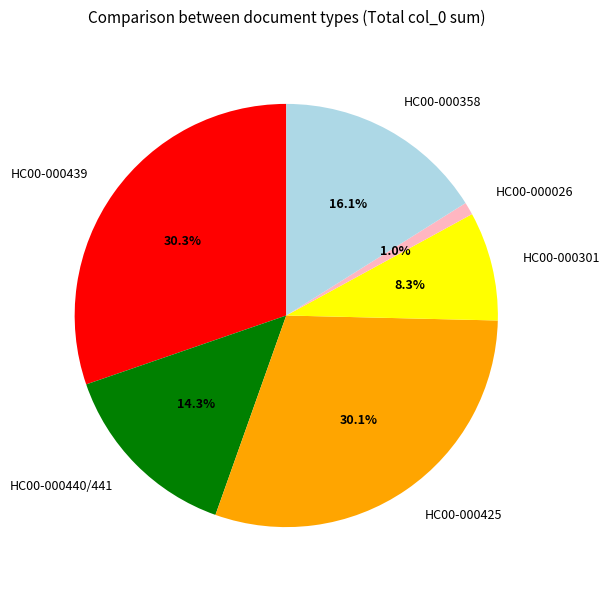

Approximately how many times larger is the value at НС00-000440/441 compared to НС00-000358?

0.9